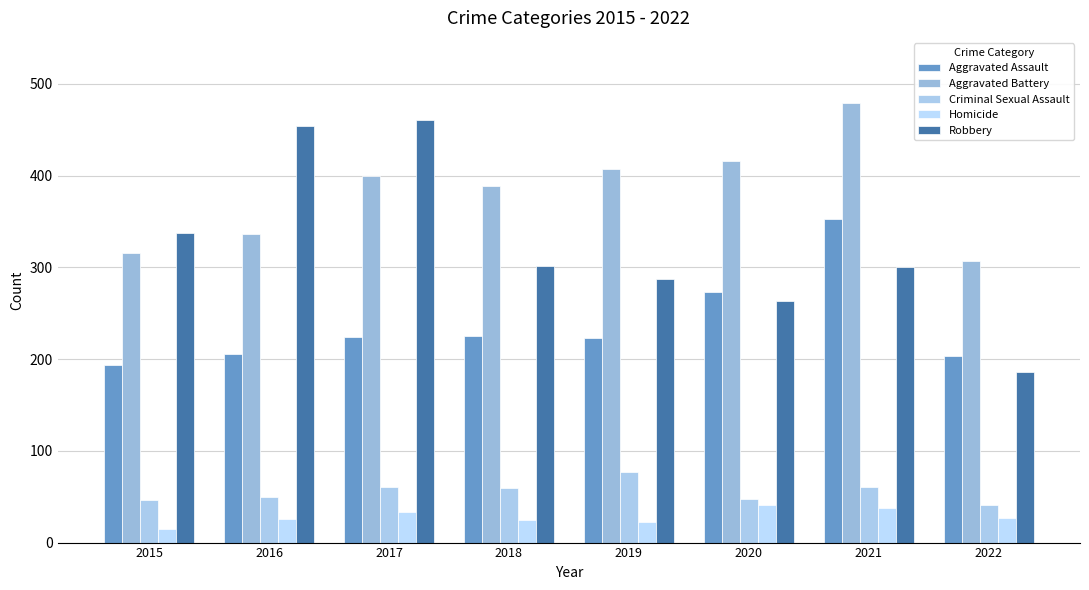

What is the sum of the Aggravated Battery values at 2017 and 2018?

789